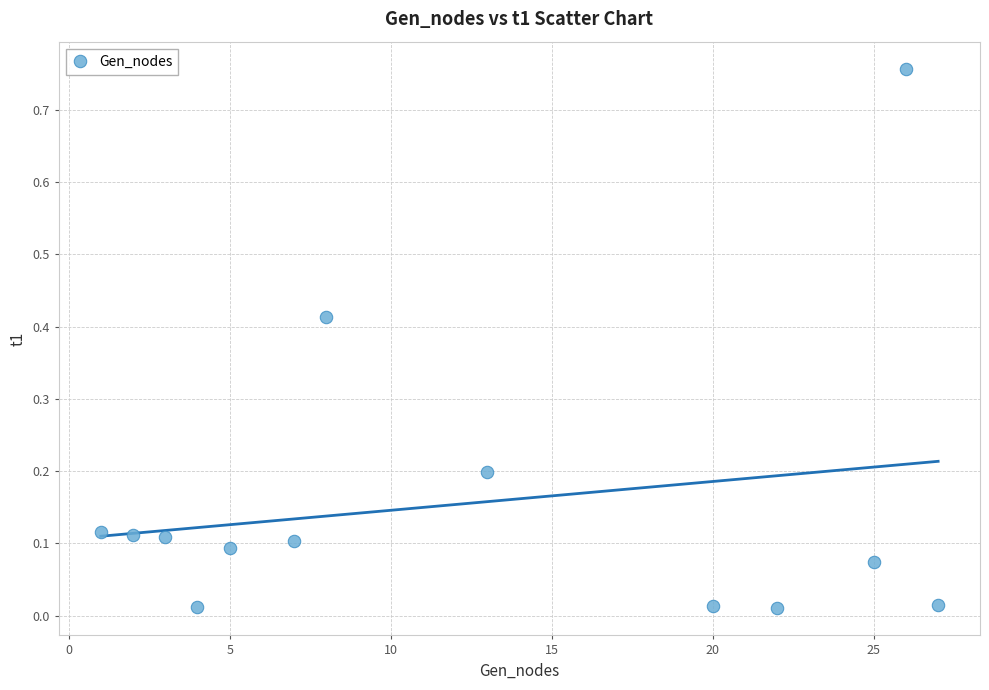

What is the range of X values (max minus min)?

26.0